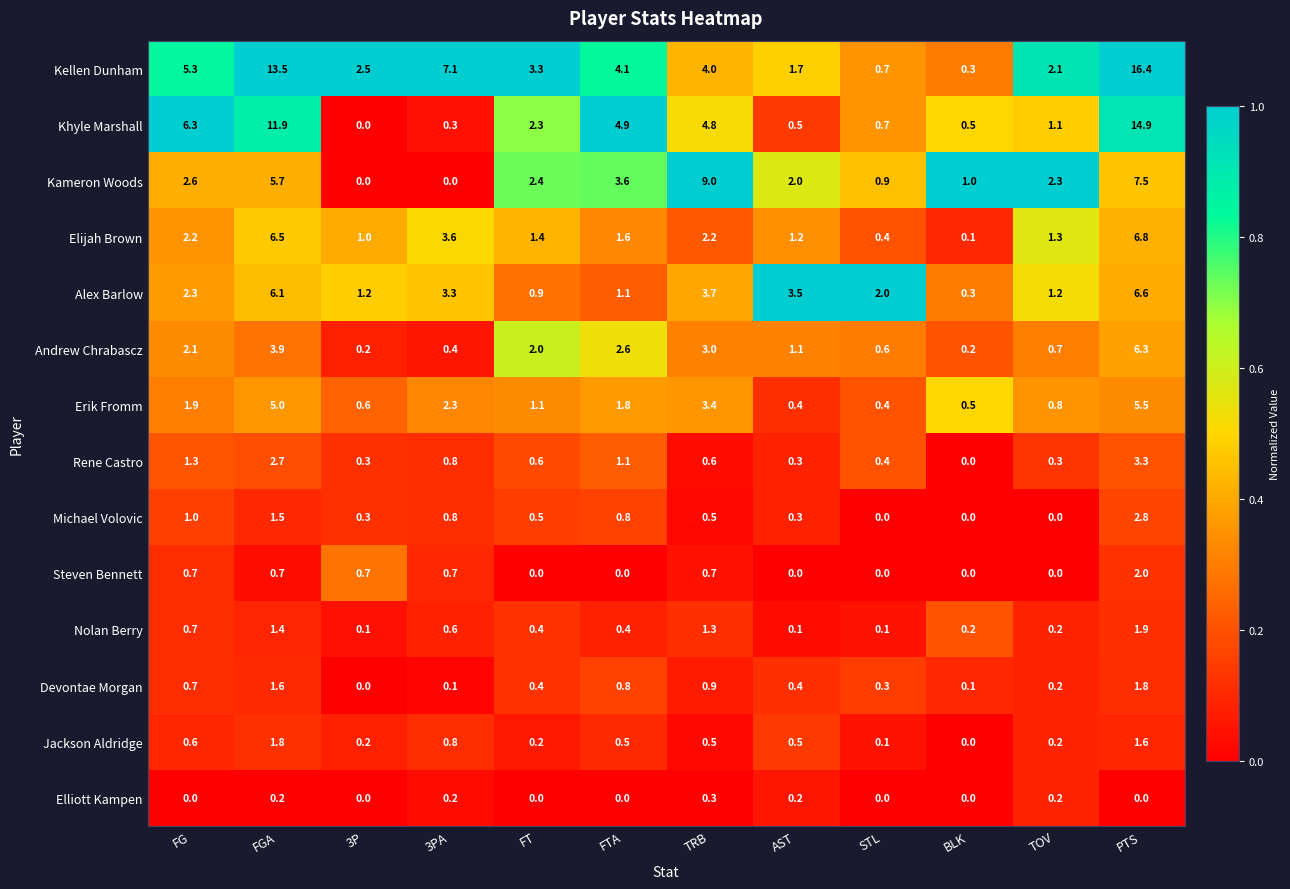

At how many categories does at least one series exceed 0?

12